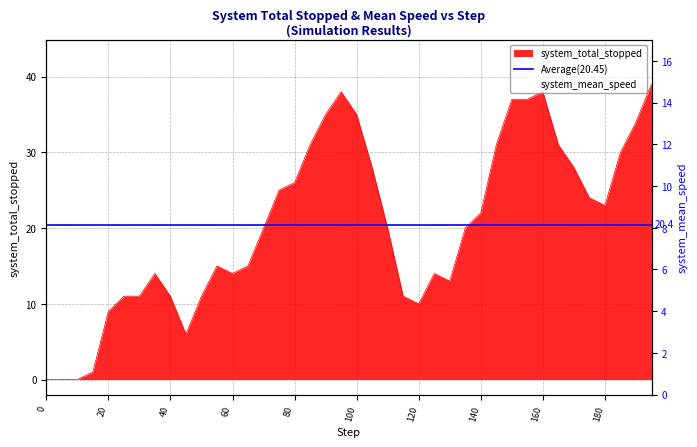

What is the label of the 30th point from the right?

50.0